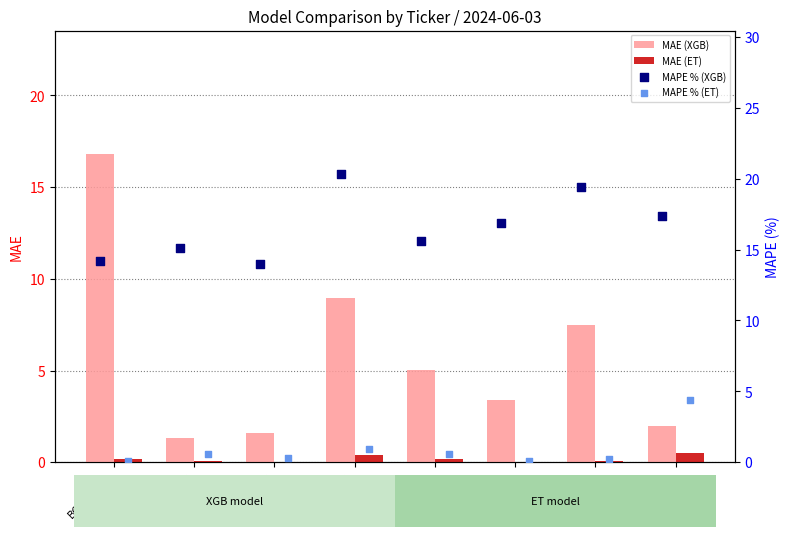

Is the value of MAE (ET) at TAEE4.SA greater than the value of MAE (XGB) at BOVA11.SA?

No